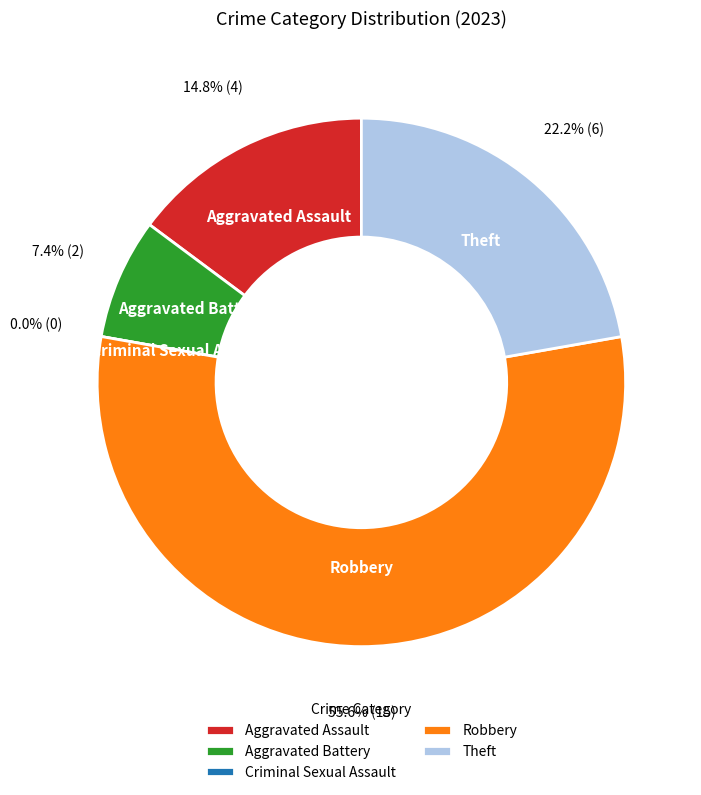

What is the smallest slice in the pie chart?

Criminal Sexual Assault